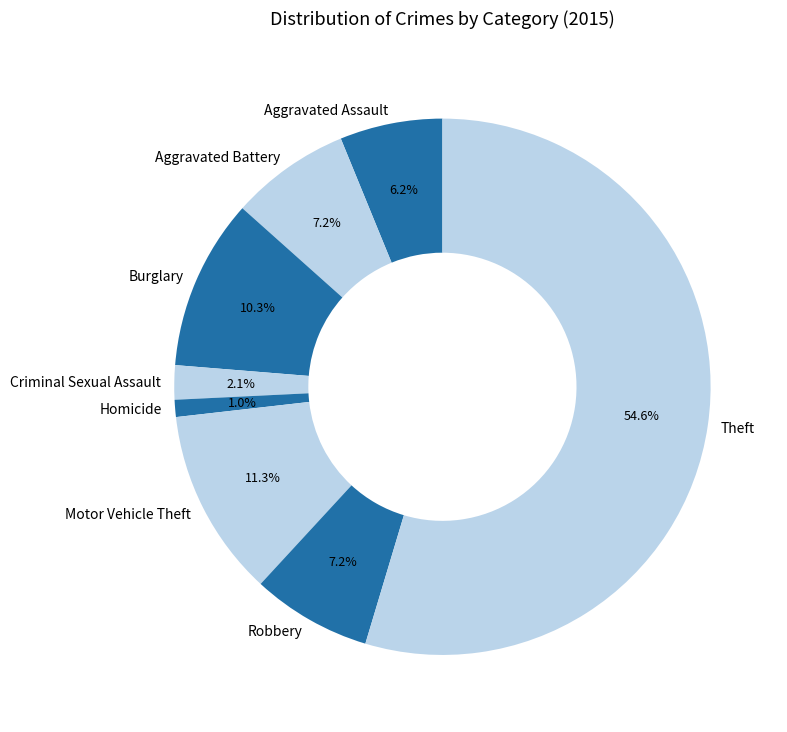

Is there any slice that represents more than half of the pie?

Yes